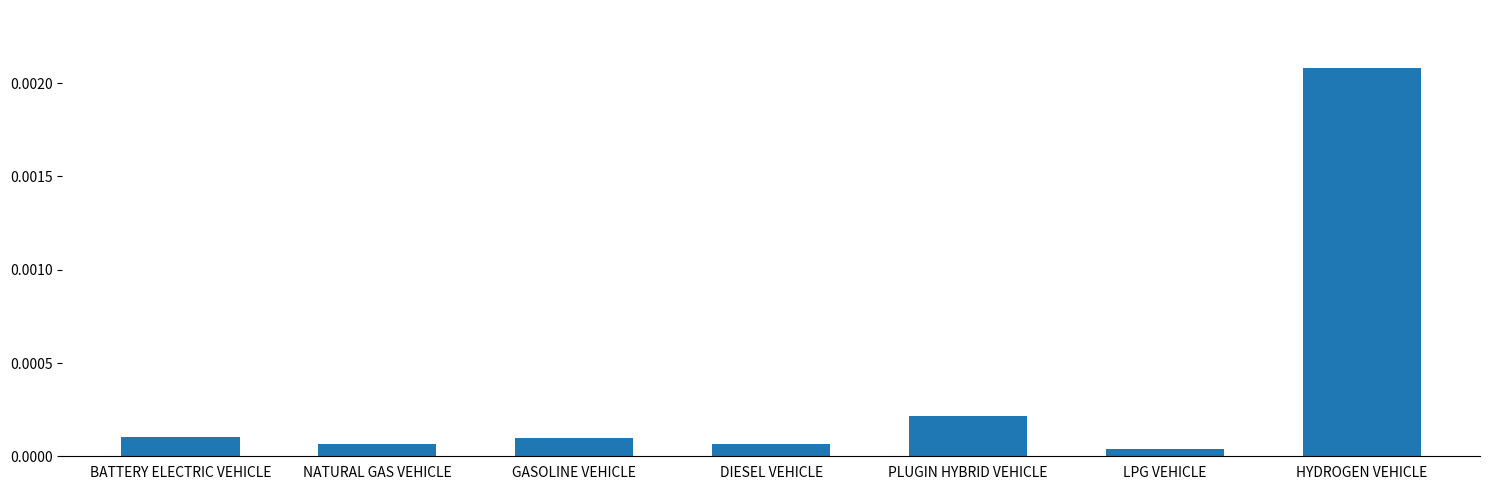

At which category does the chart reach its minimum across all series?

LPG VEHICLE